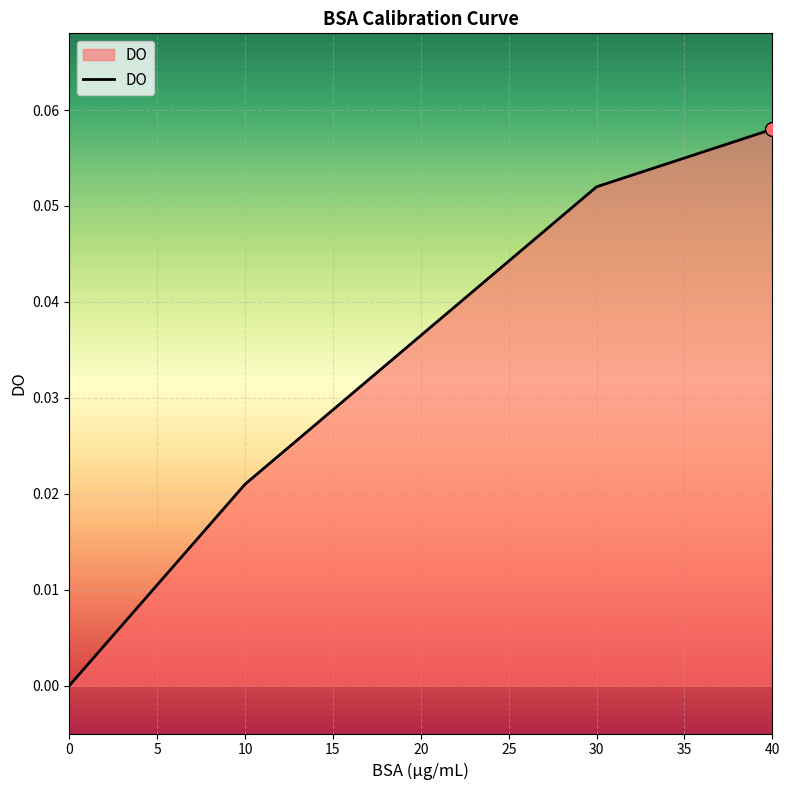

At which category does the chart reach its peak across all series?

40